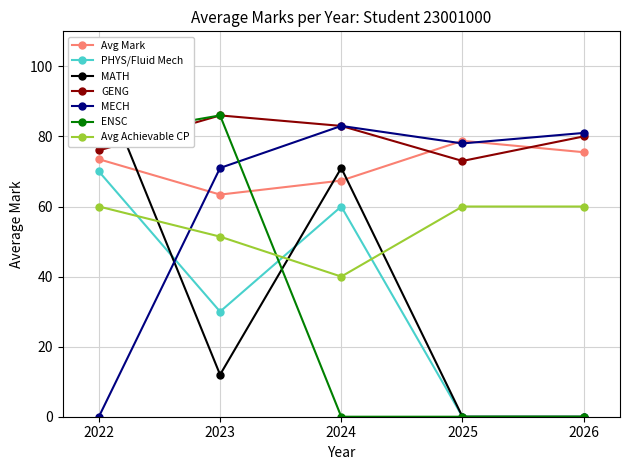

After their last crossing, which series has the higher values: MECH or PHYS/Fluid Mech?

MECH